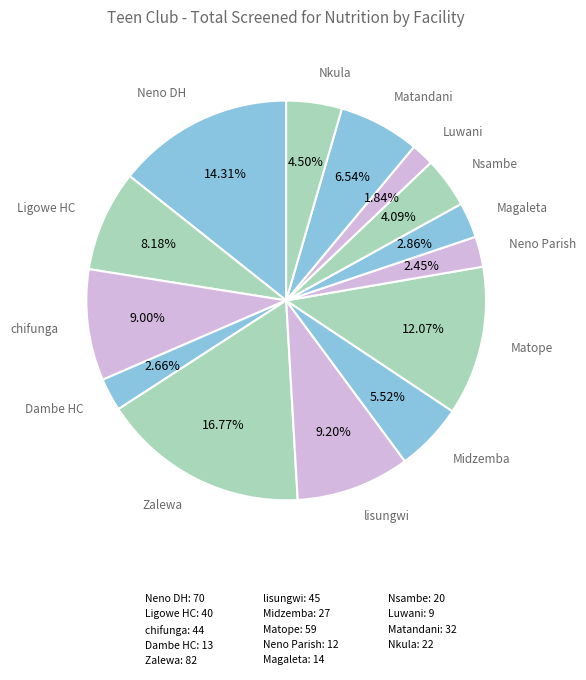

How many segments does this pie chart have?

14